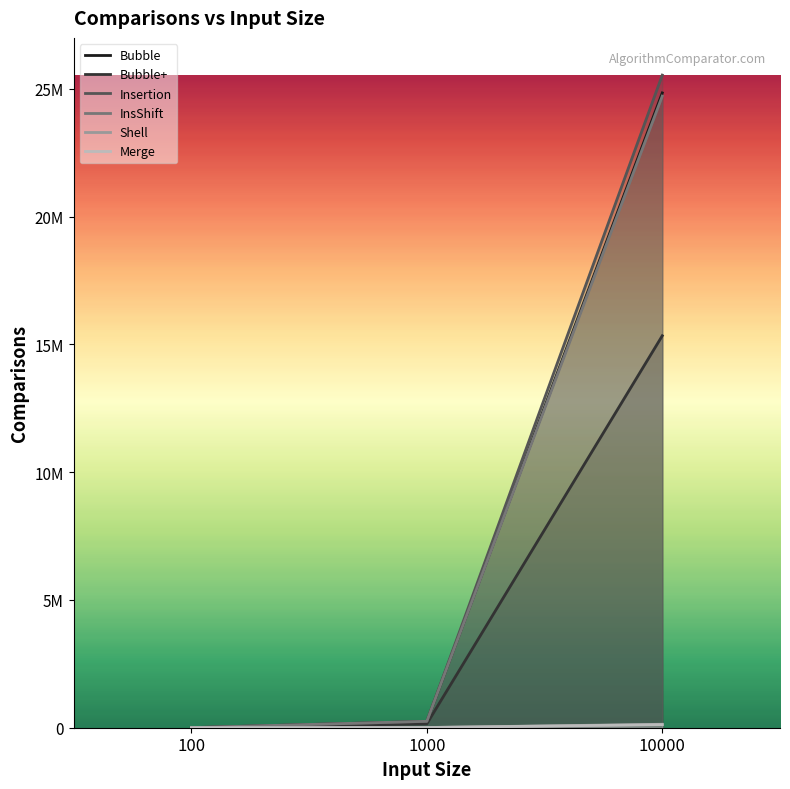

What is the greatest value displayed?

25543212